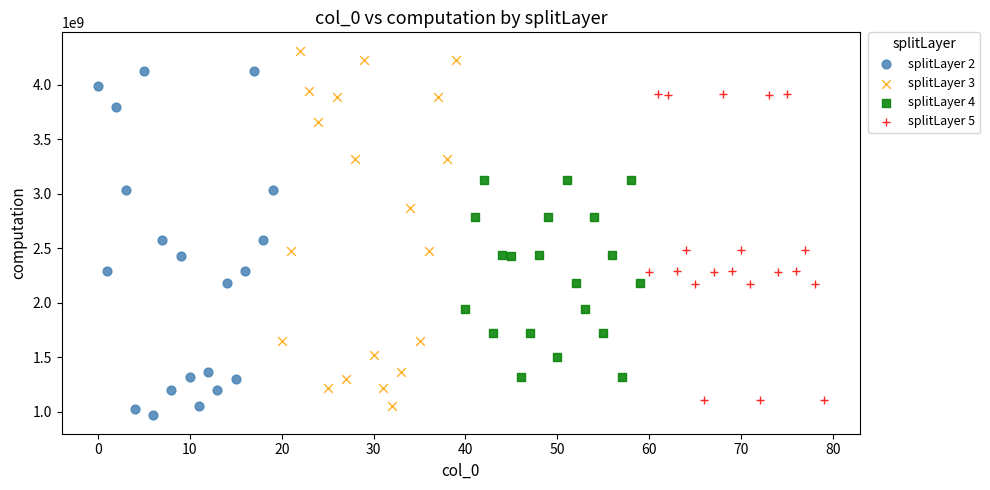

Which series contains the highest Y value?

splitLayer 3